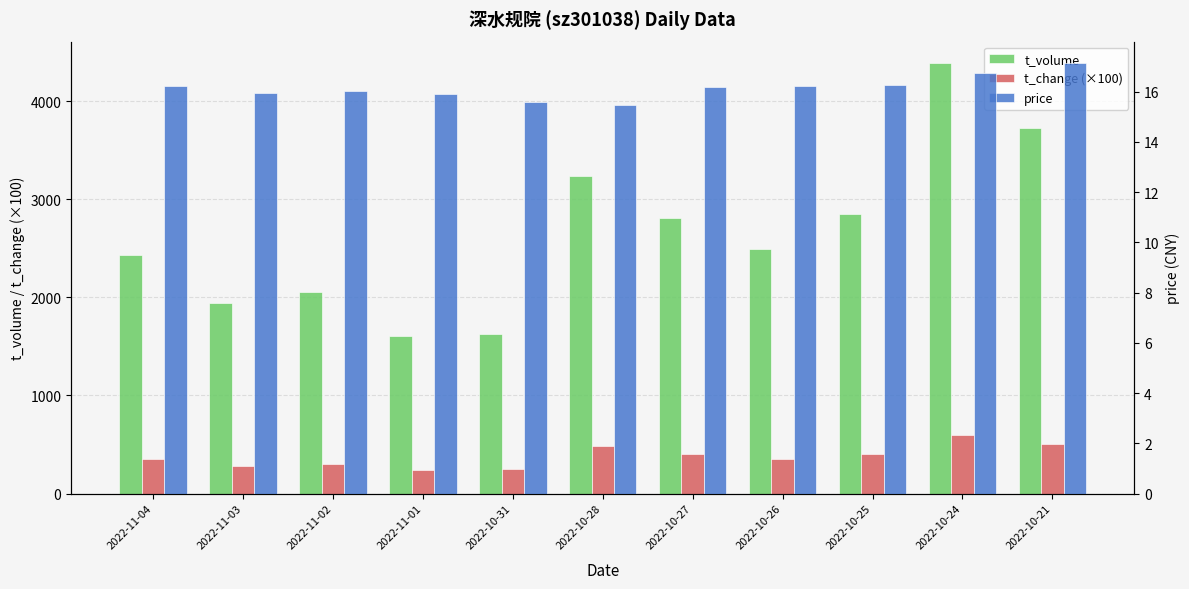

What is the label of the 2nd bar from the left?

2022-11-03